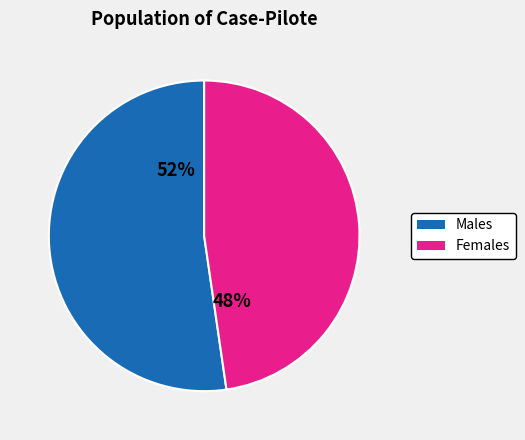

Between Females and Males, which is larger?

Males